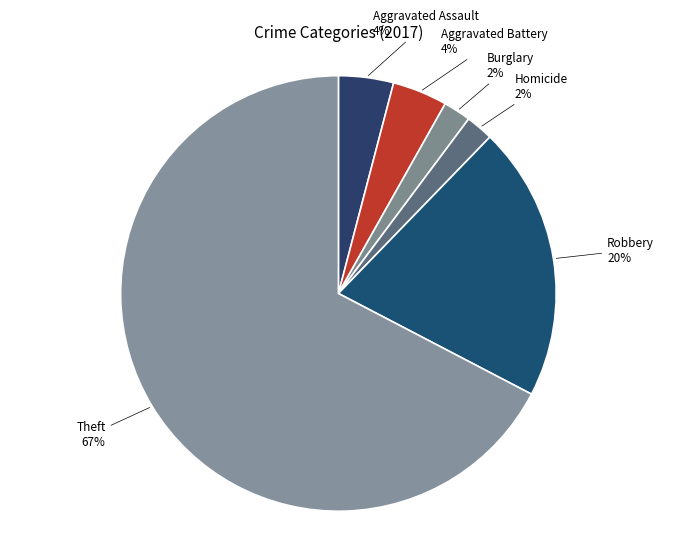

Is there a majority slice in this chart?

Yes